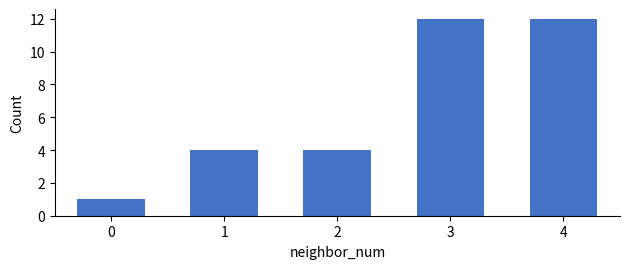

Read the value at 2.

4